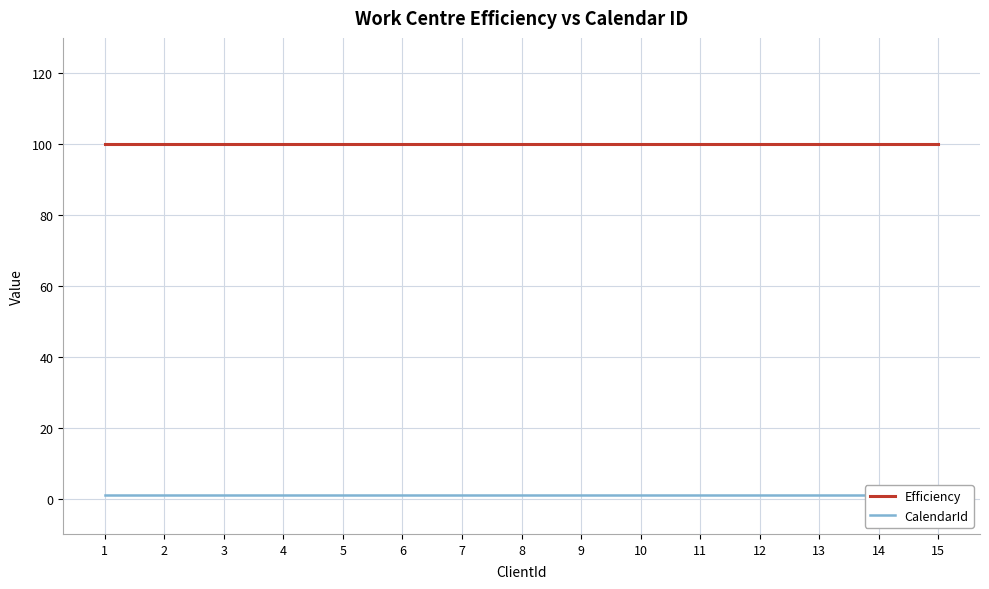

Which series has the largest total across all categories?

Efficiency